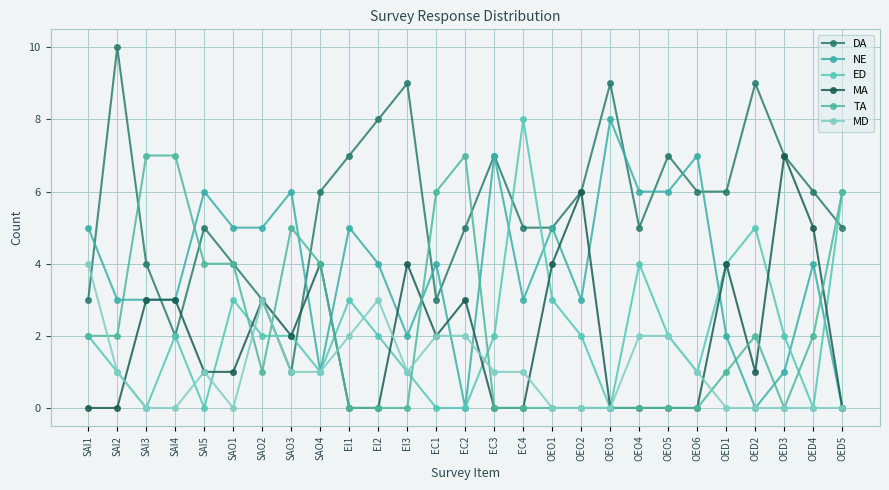

Rank the series by their maximum value, from highest to lowest.

DA, NE, ED, MA, TA, MD